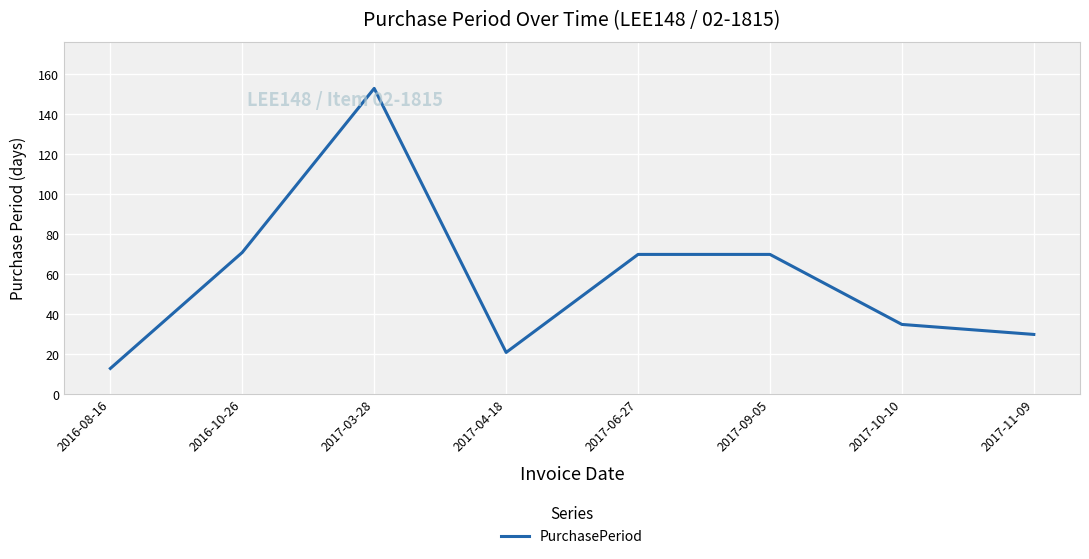

Does the chart have visible grid lines?

Yes